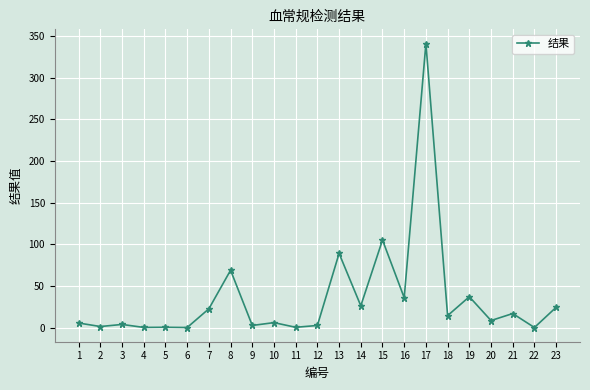

At which category does the chart reach its peak across all series?

17